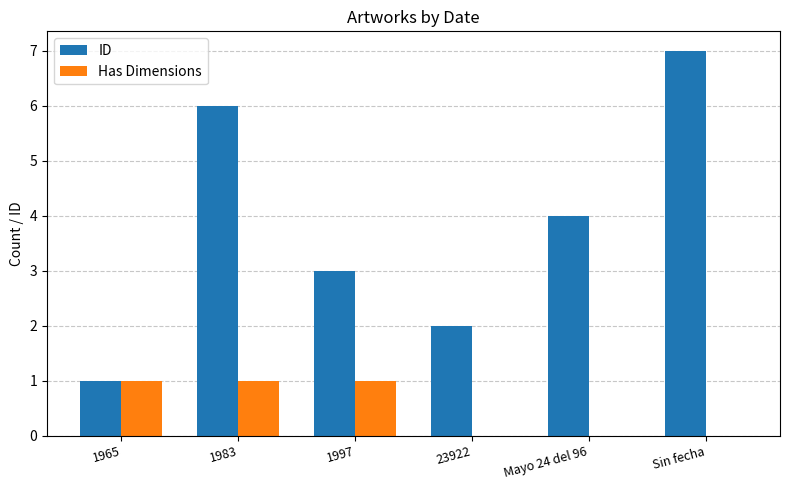

What value does the ID series have at Sin fecha?

7